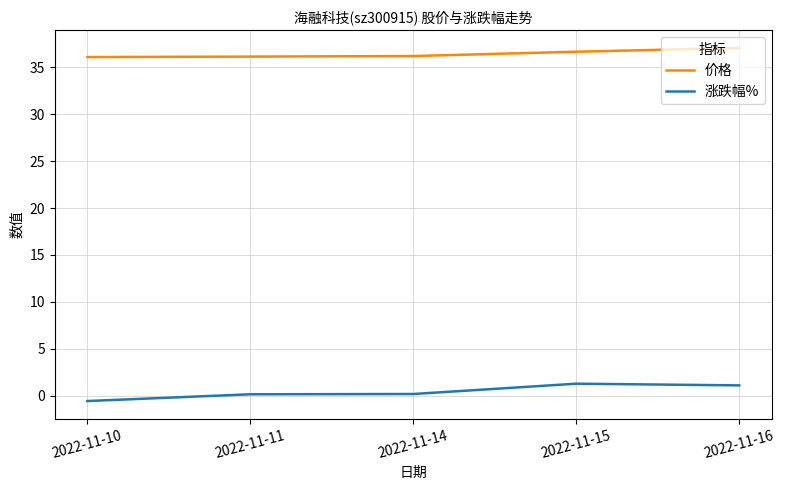

True or false: 涨跌幅% and 价格 cross at least once.

False